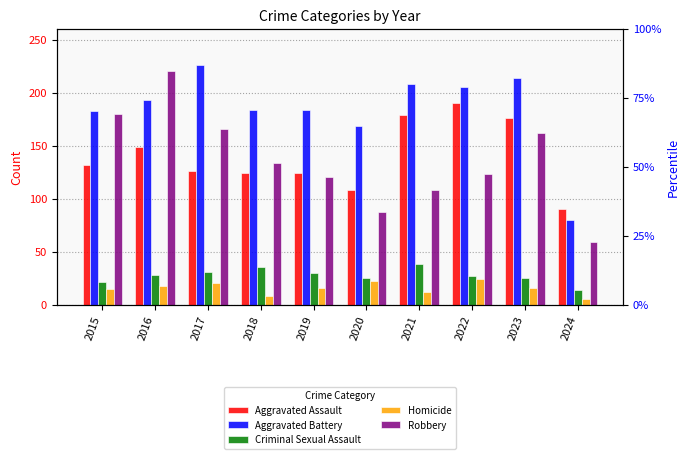

Which label corresponds to the smallest value in the chart?

2024